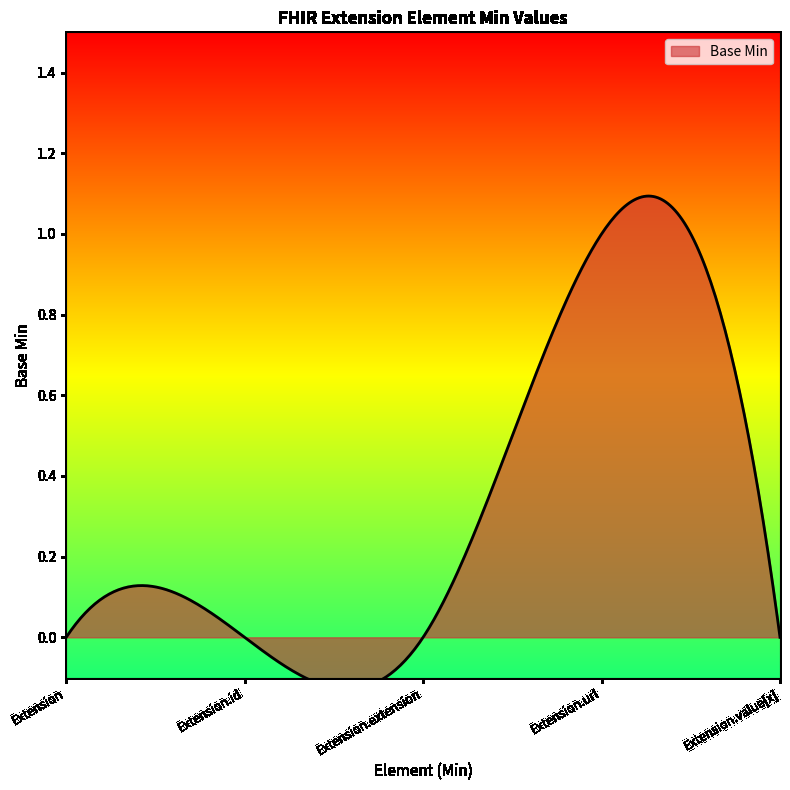

What is the greatest value displayed?

1